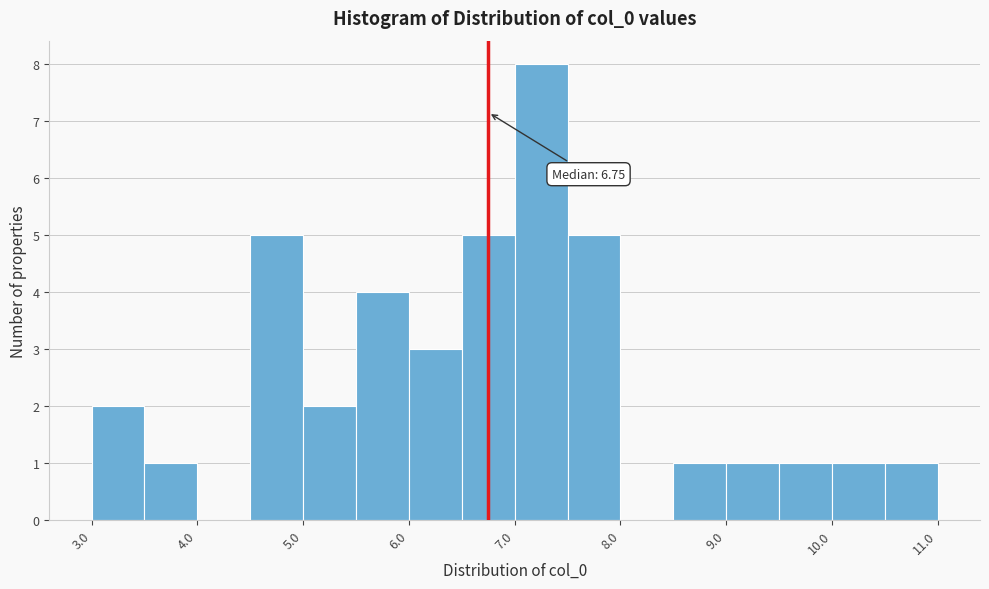

Which range on the x-axis has the tallest bar?

7.0 to 7.5